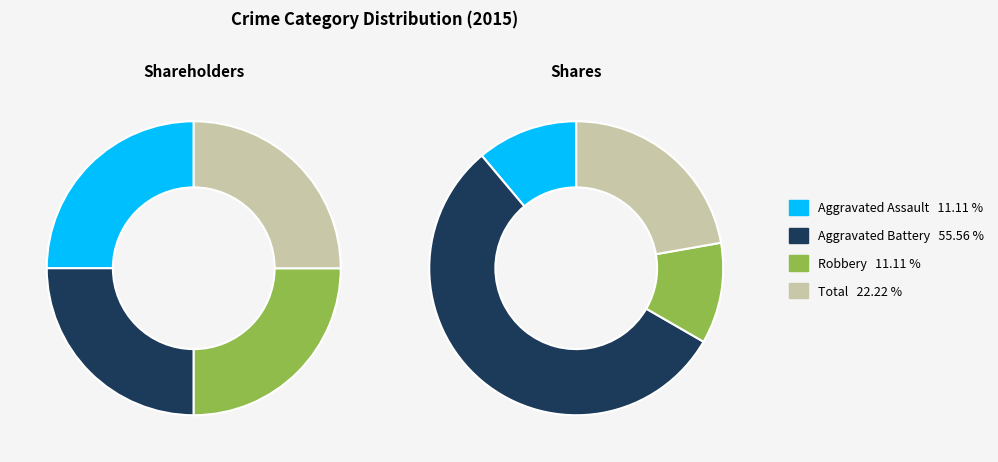

To the nearest percent, what portion does Robbery represent?

11%